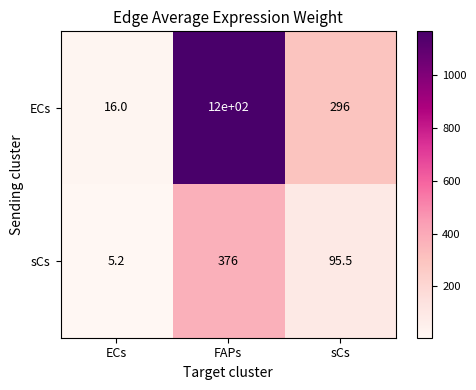

What is the average value of the ECs series?

504.0